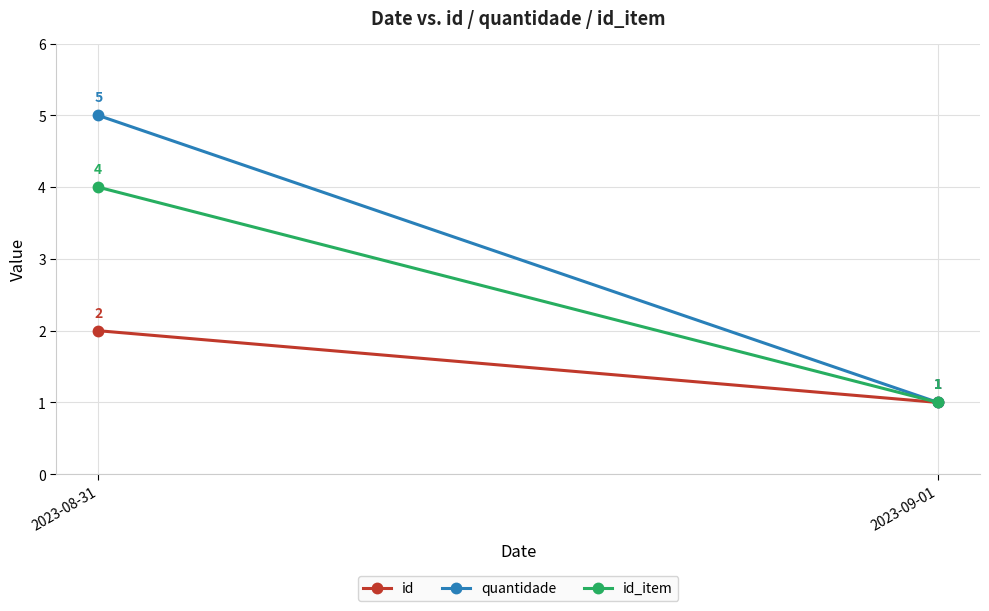

What position from the right is 2023-08-31?

2